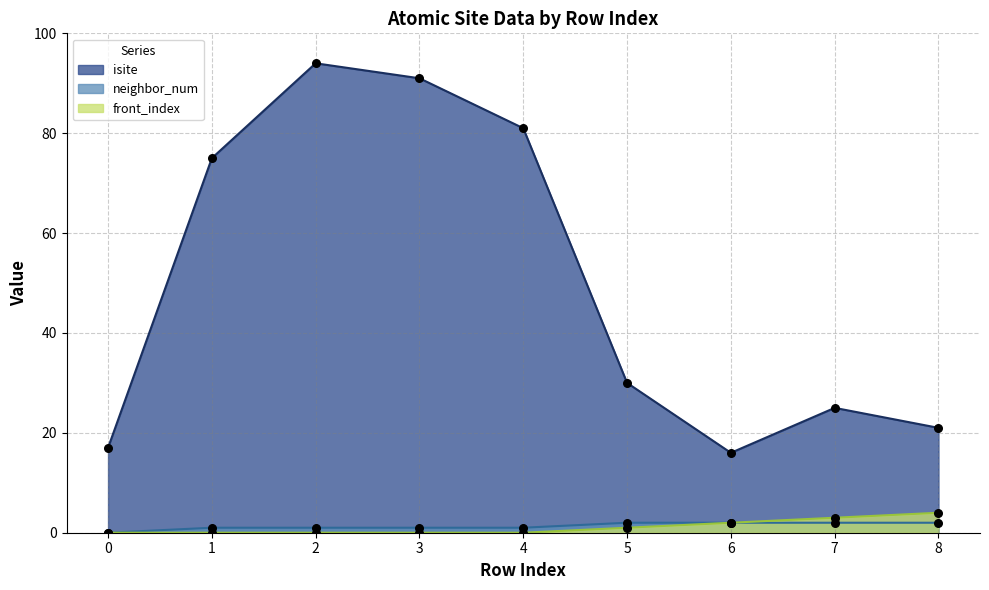

Is the value of neighbor_num at 6 greater than the value of front_index at 3?

Yes